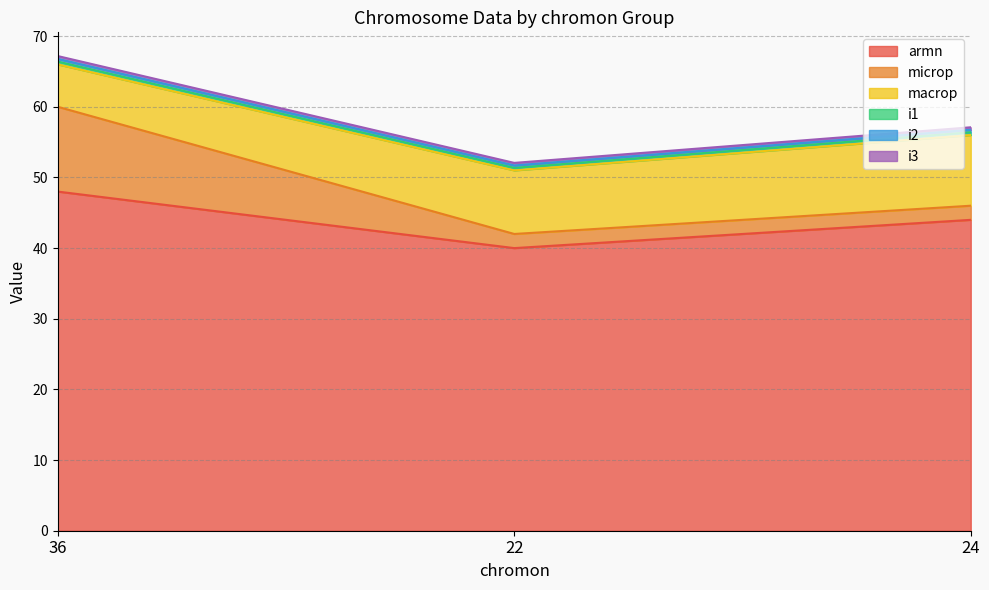

What is the value of the i3 point at the 2nd from the left?

0.4